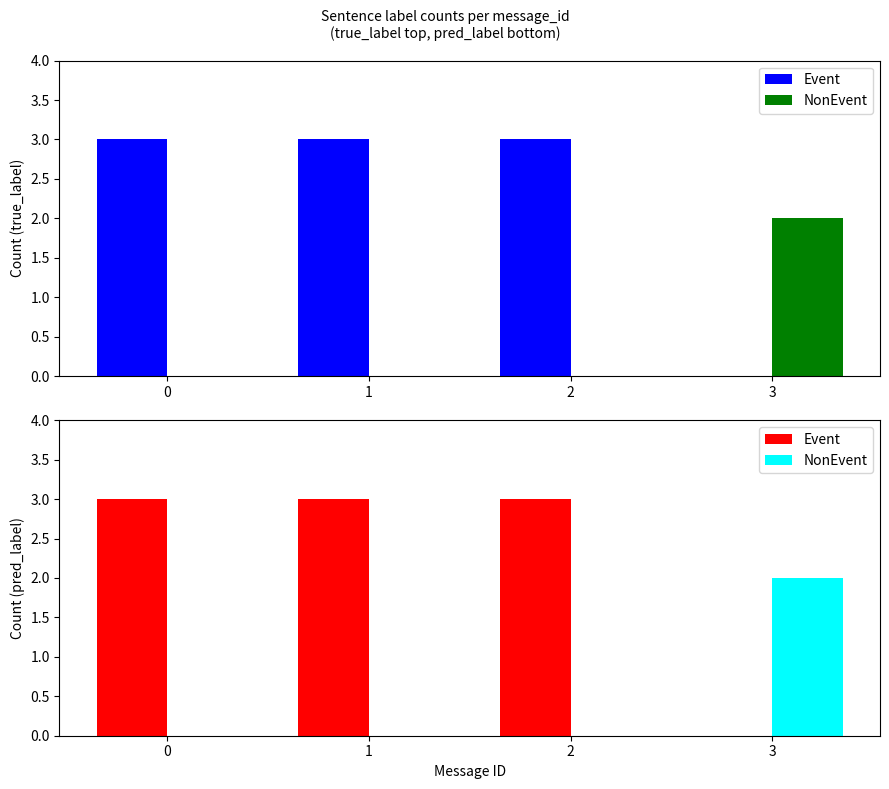

What is the sum of all Event values?

9